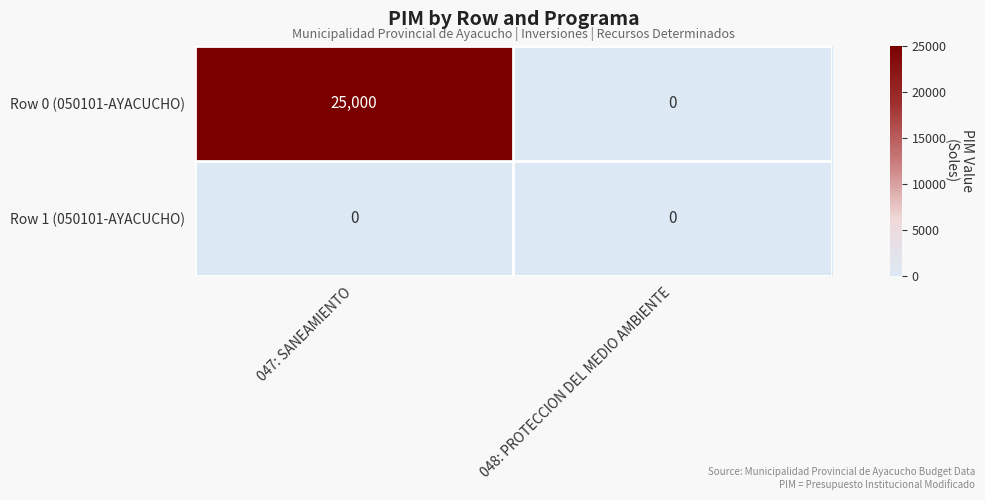

Count the number of data series in this chart.

2